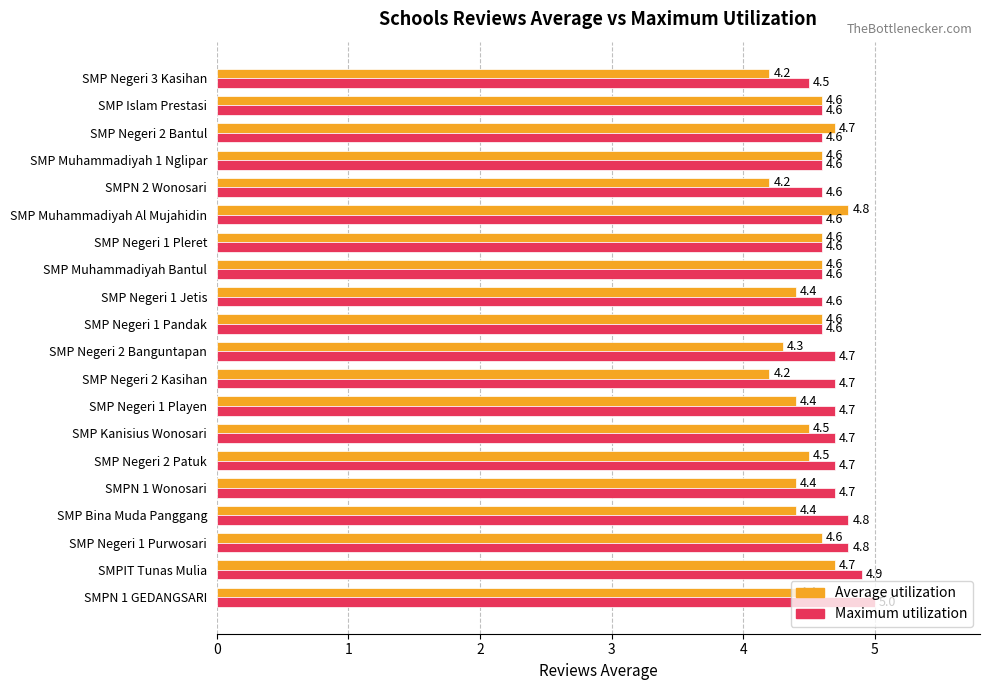

At which label is Maximum utilization closest to 4?

SMP Negeri 3 Kasihan